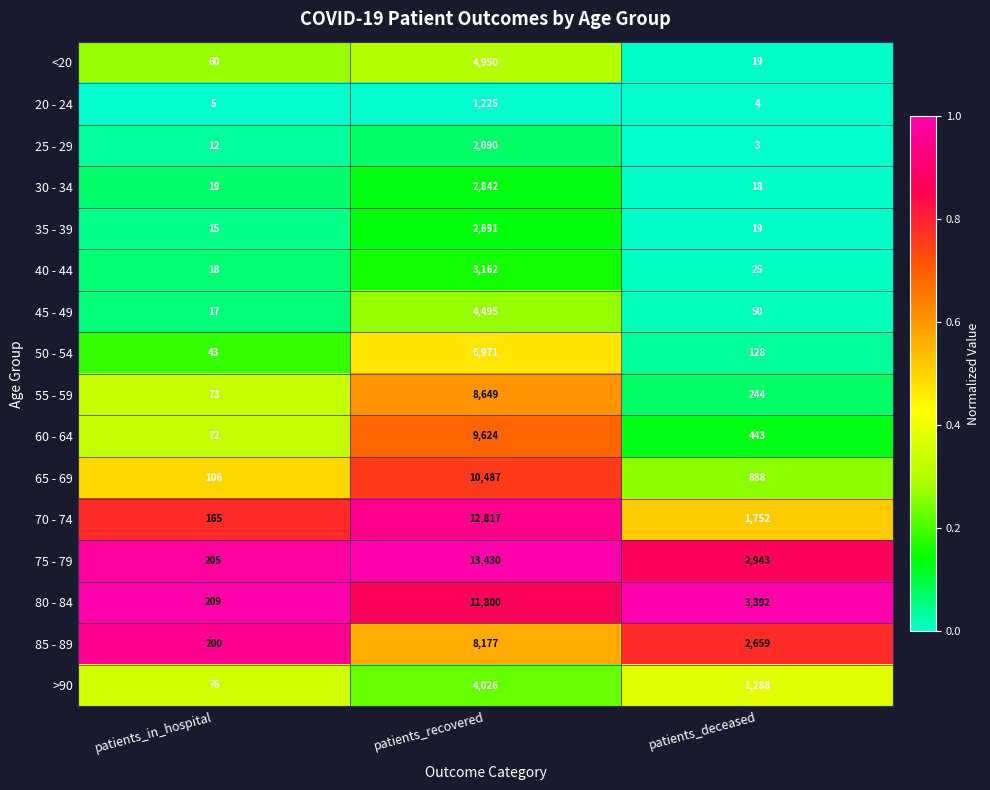

Is the value of 25 - 29 at patients_deceased greater than the value of 35 - 39 at patients_deceased?

No